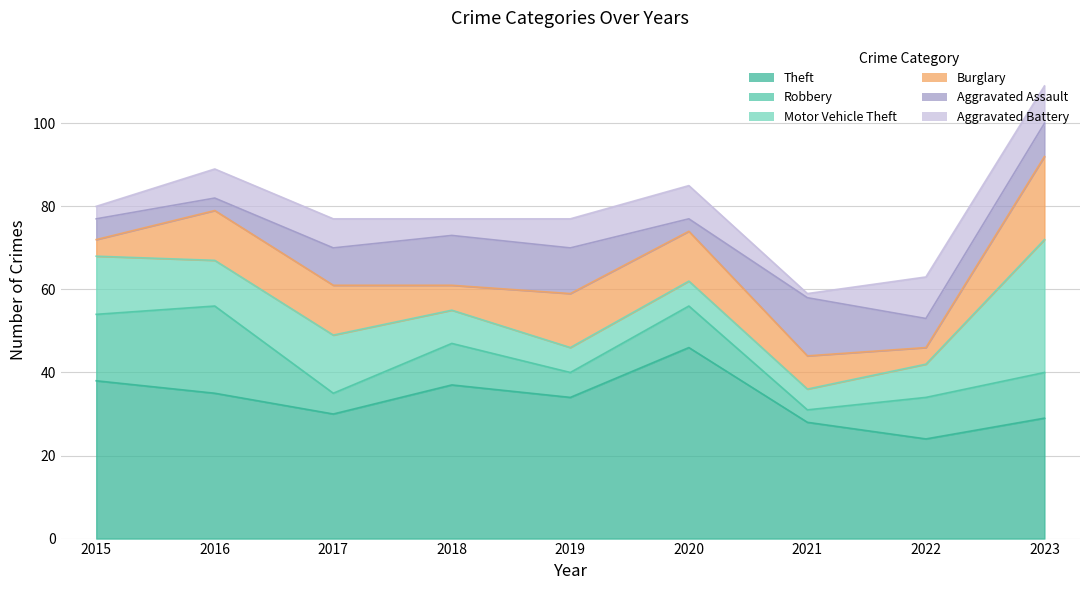

How many intersections are there between Aggravated Assault and Aggravated Battery?

5